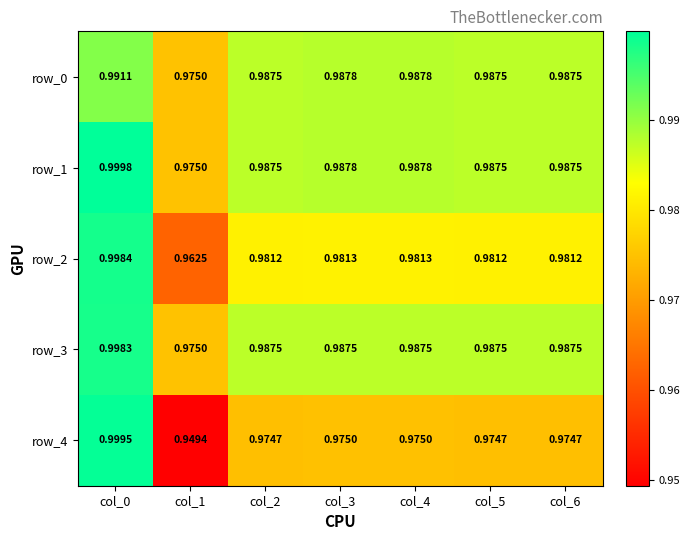

Where is row_1 nearest to the value 0?

col_1